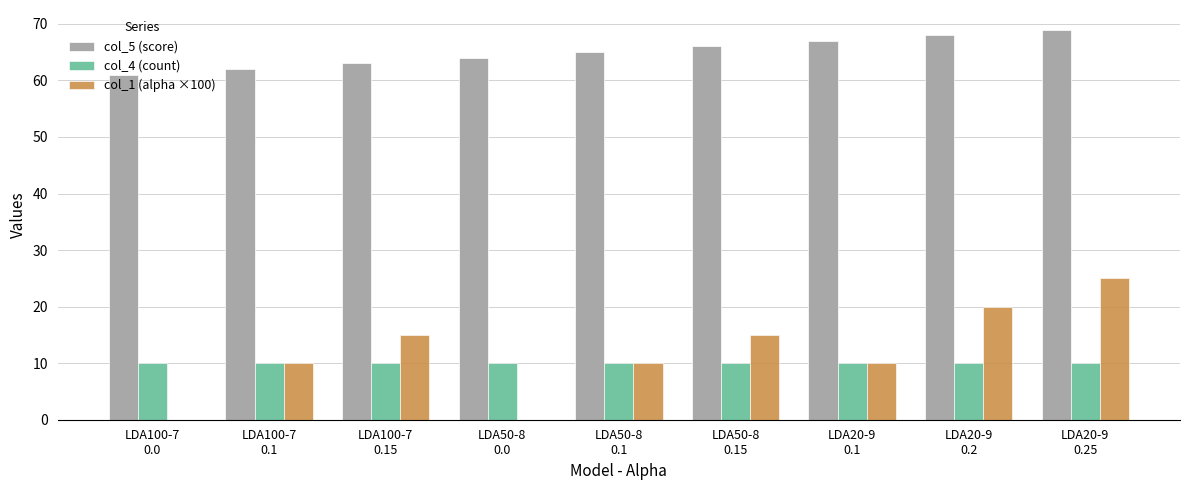

What is the spread (max minus min) of values at LDA100-7
0.15?

53